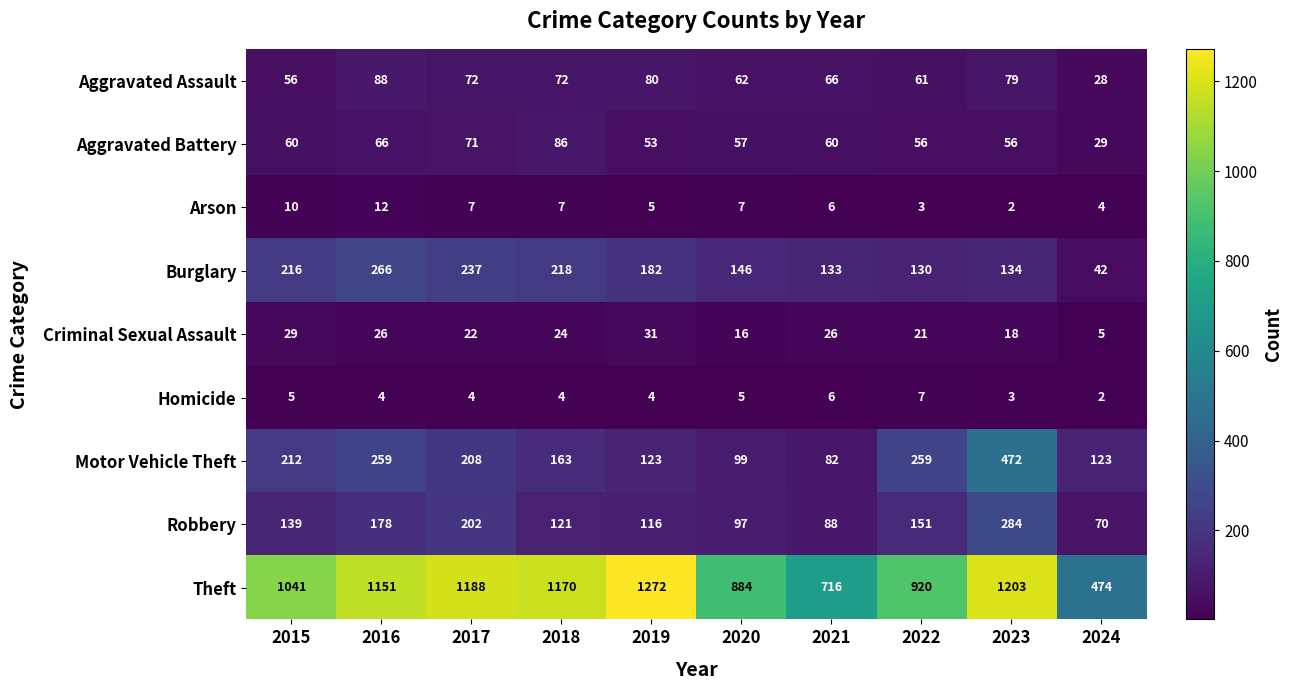

Between 2021 and 2022, which series saw the biggest shift?

Theft